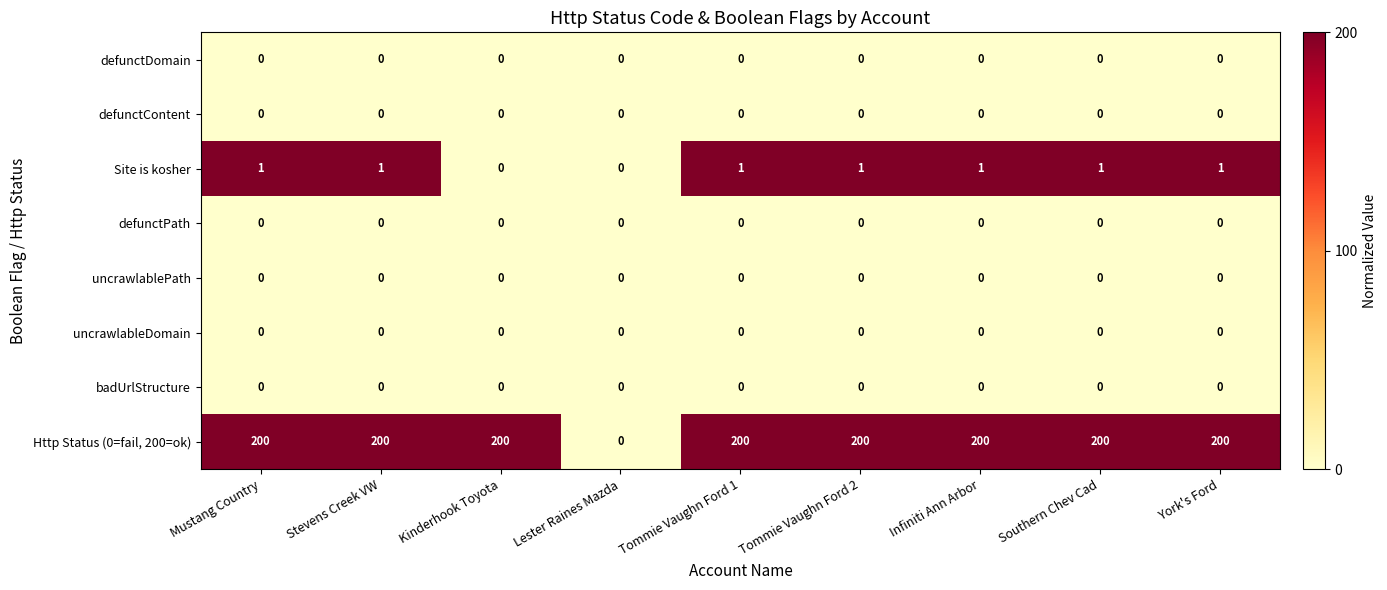

Which series has the largest total across all categories?

Http Status (0=fail, 200=ok)